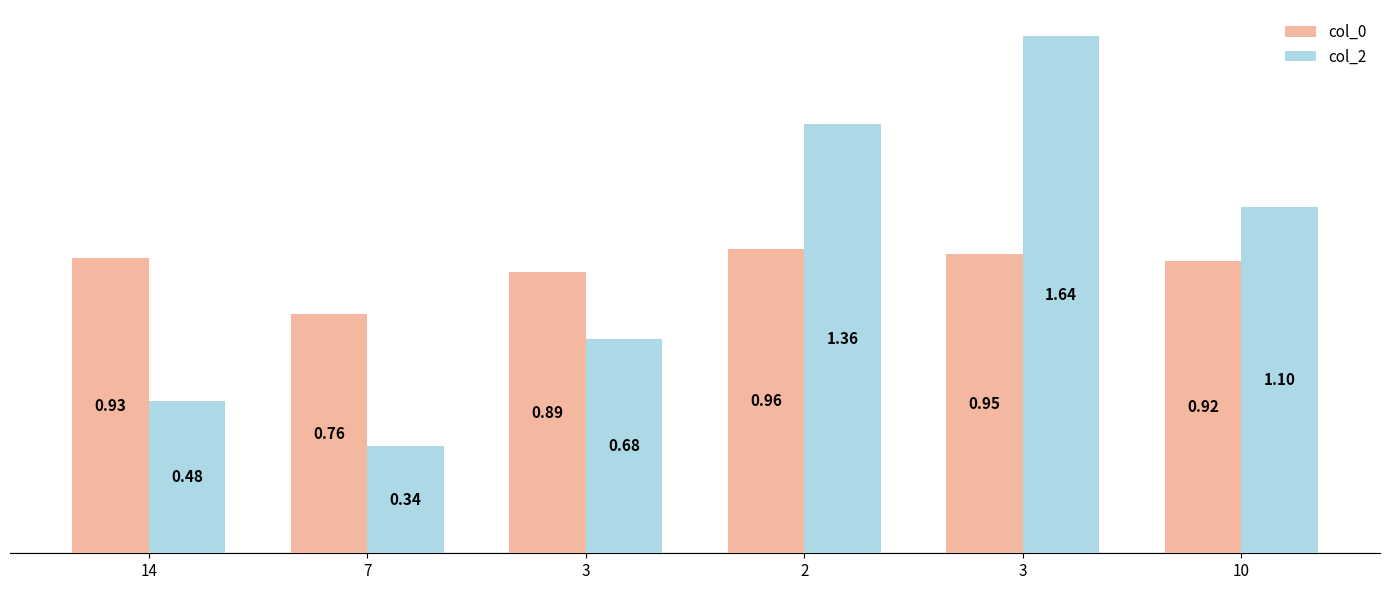

How many data points in col_2 are less than 1?

3